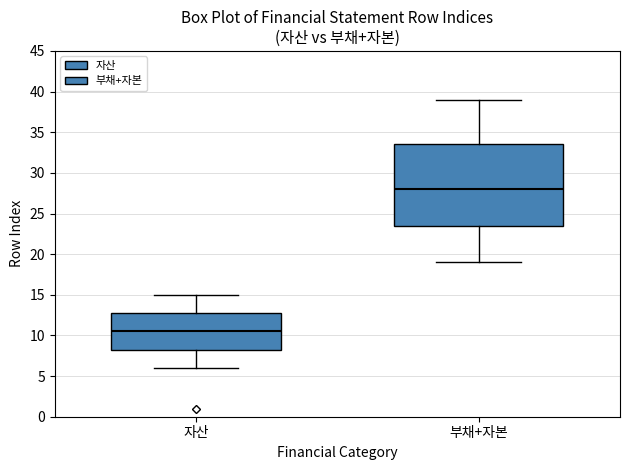

Where does the upper whisker of the box for 부채+자본 end on the y-axis? The values are not printed on the chart, so give them approximately, as read against the axis.

39.0